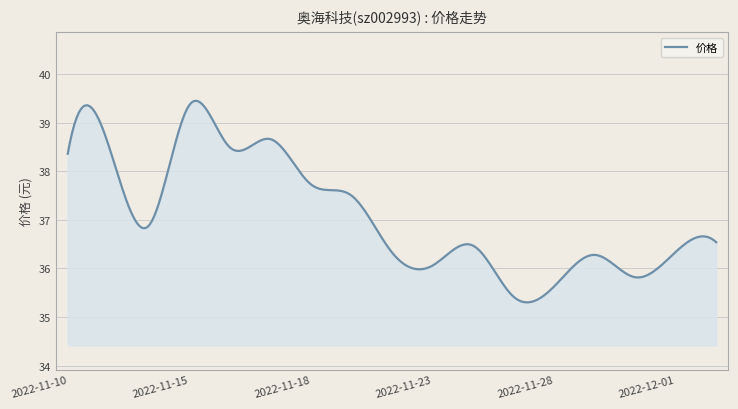

What is the difference between the maximum and minimum values?

4.1